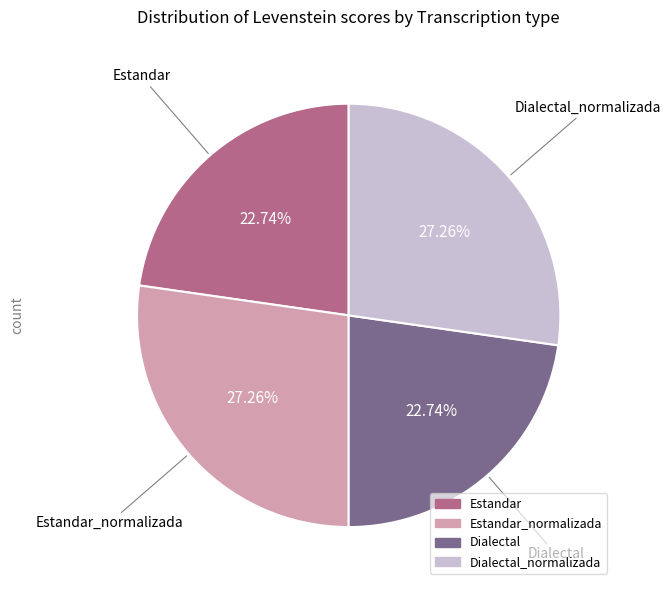

Is there any slice that represents more than half of the pie?

No